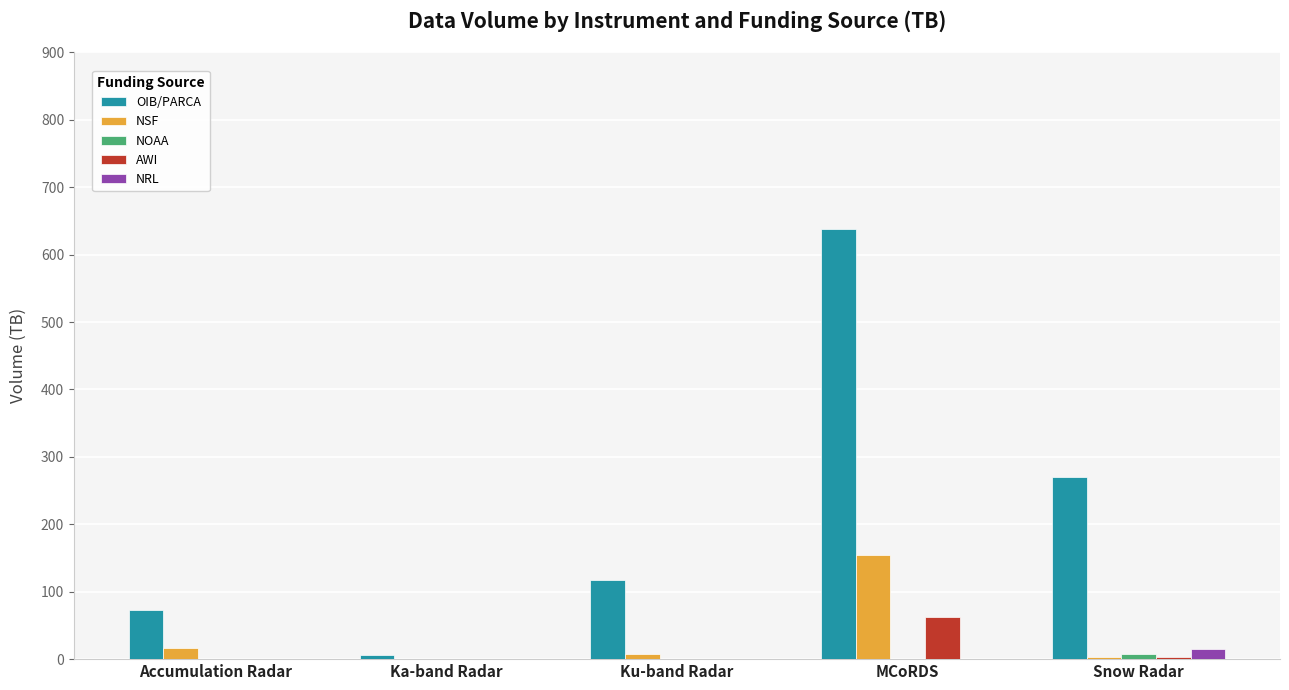

At which category does the chart reach its peak across all series?

MCoRDS